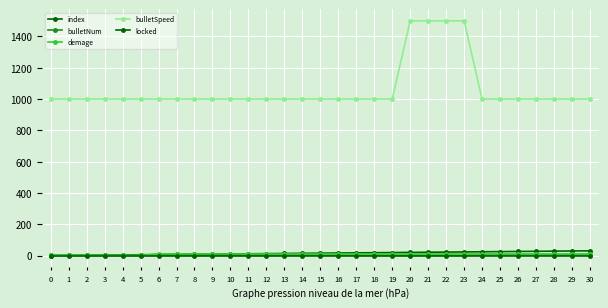

Count the number of categories in the chart.

31